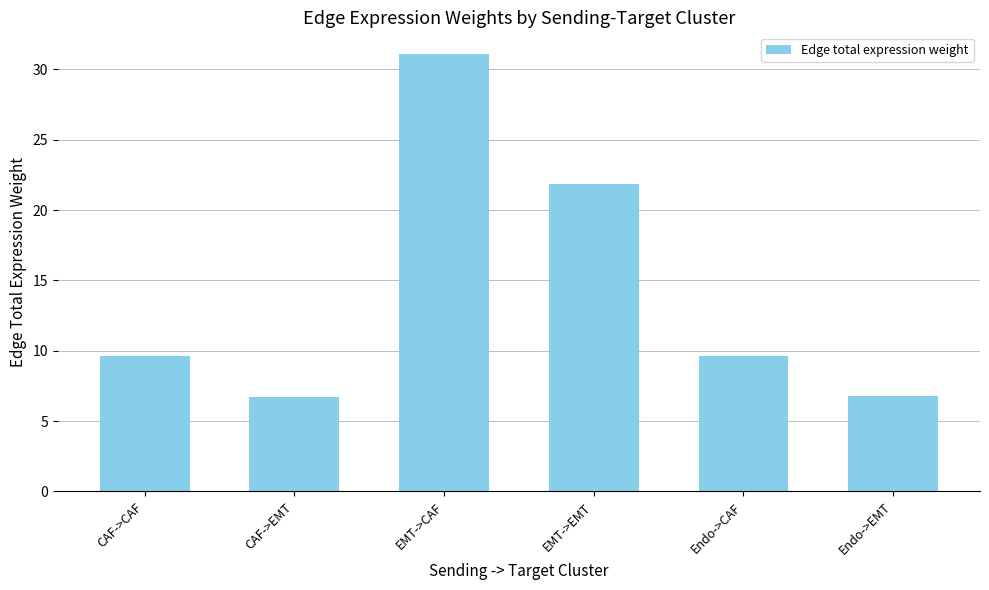

The value at CAF->CAF is 9.6. True or false?

True